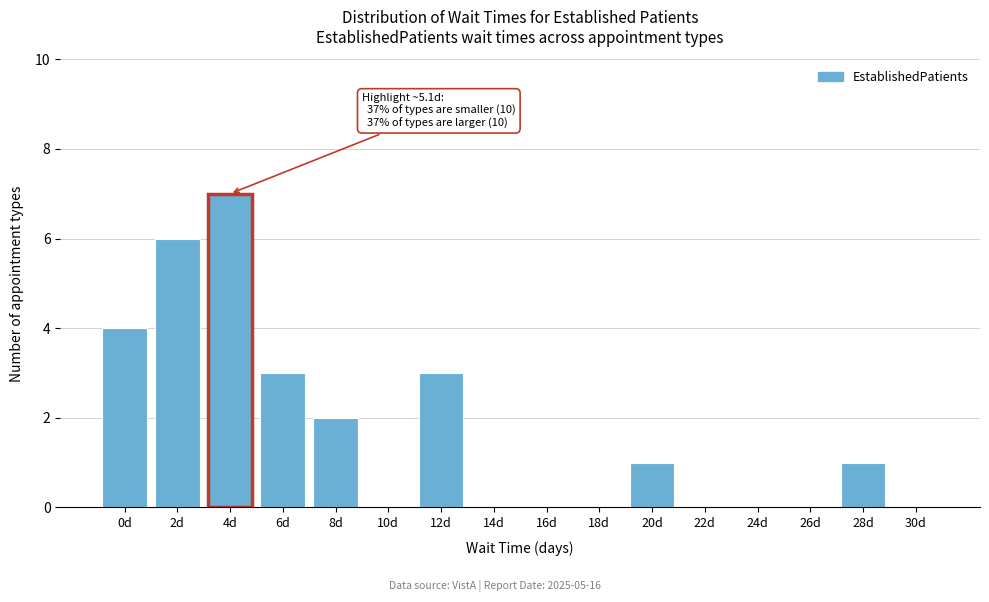

Reading right to left, transcribe all the data shown in this chart.

30d=0	28d=1	26d=0	24d=0	22d=0	20d=1	18d=0	16d=0	14d=0	12d=3	10d=0	8d=2	6d=3	4d=7	2d=6	0d=4